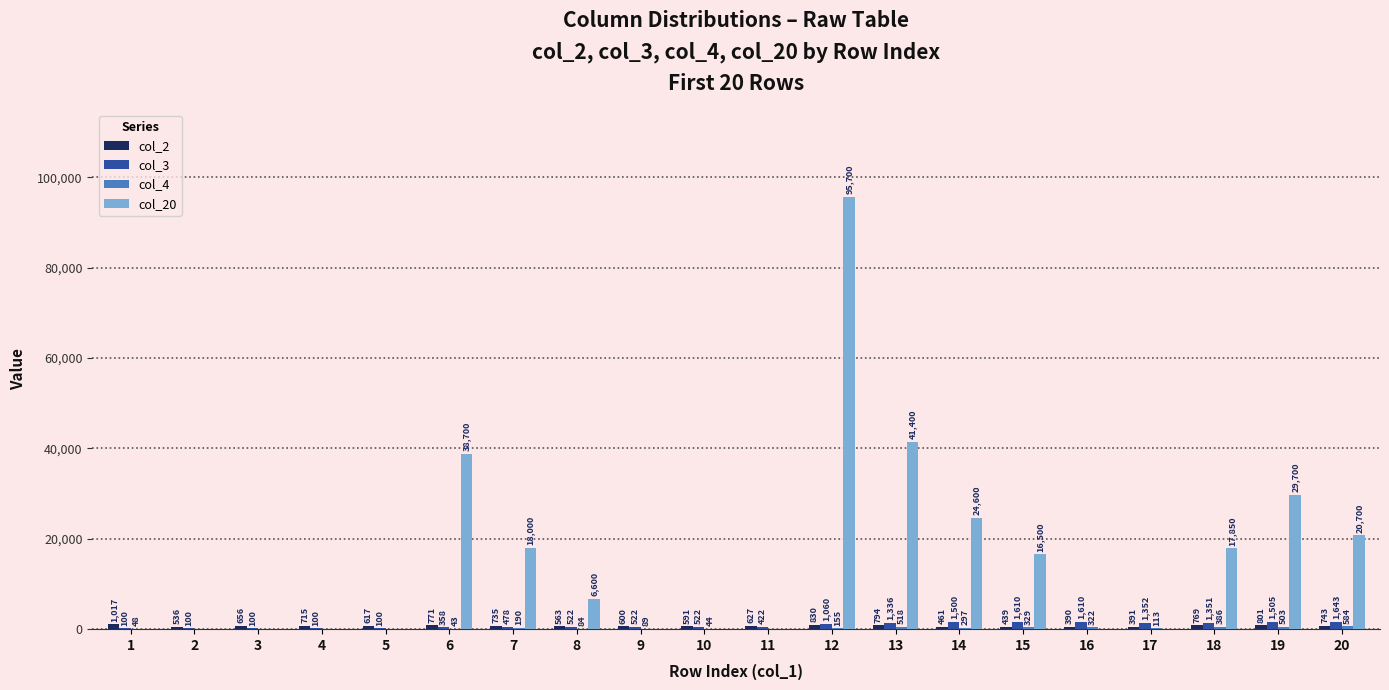

Which category has the highest value across all series?

12